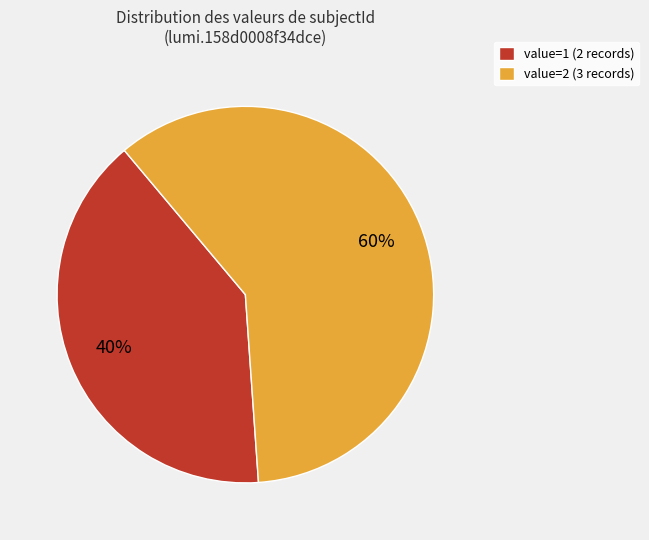

Count the number of slices in the pie.

2